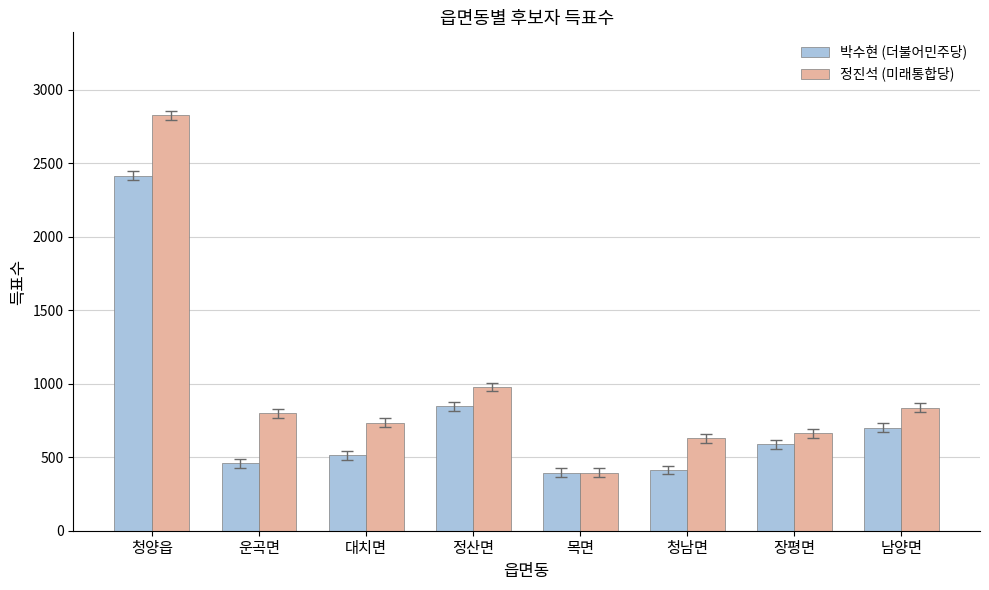

Which series changed the most between 대치면 and 남양면?

박수현 (더불어민주당)